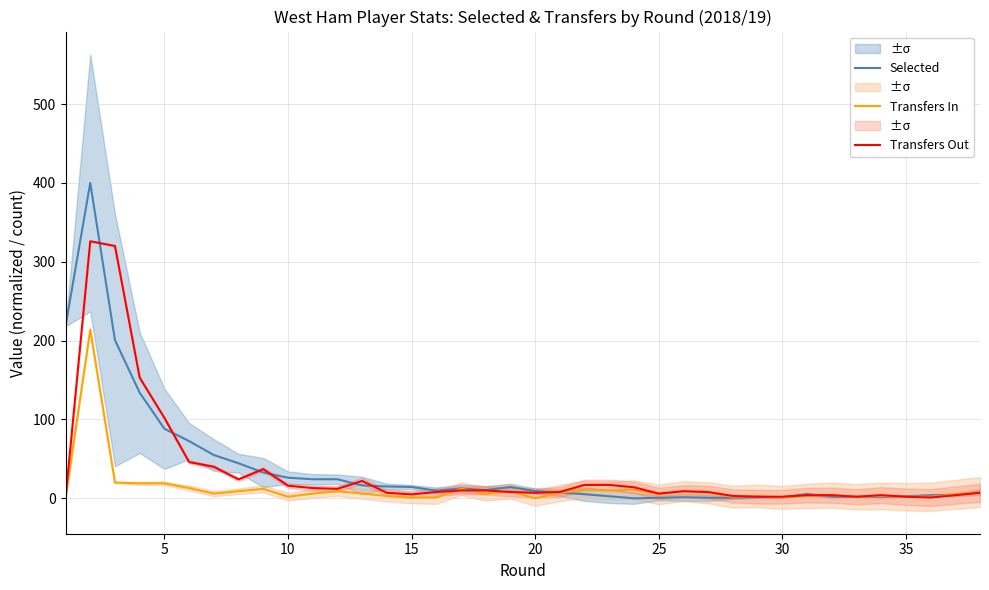

What are all the series names shown in the legend?

Selected, Transfers In, Transfers Out